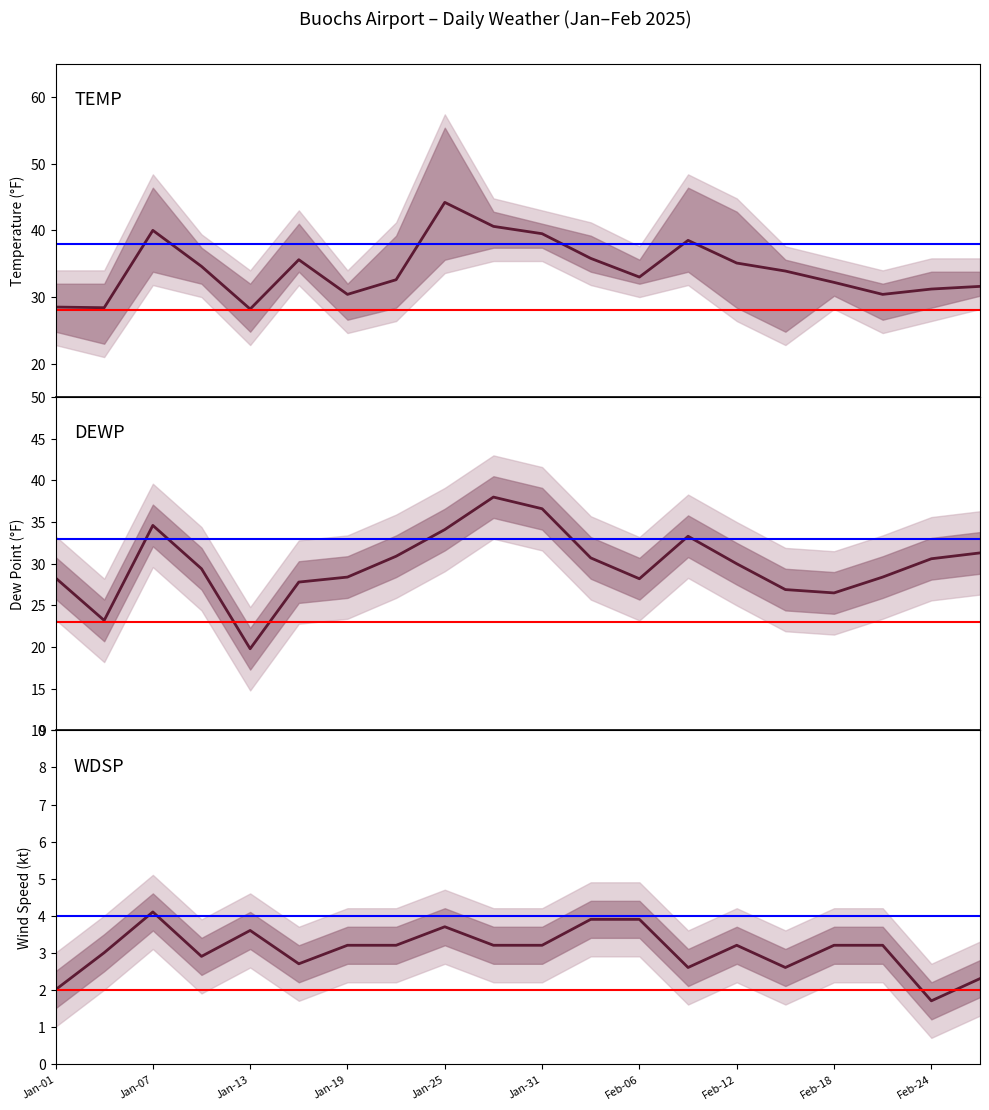

How many values in the TEMP series exceed 33?

10